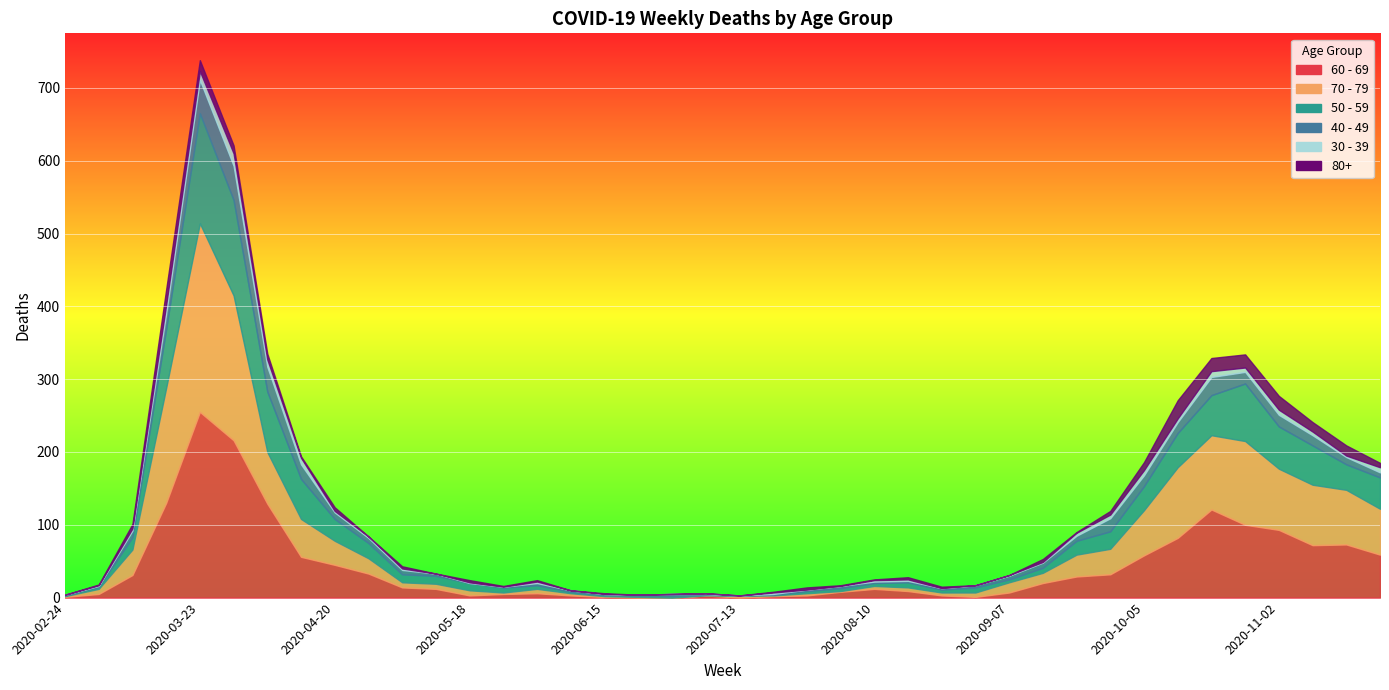

At which label is 40 - 49 closest to 23?

2020-03-16